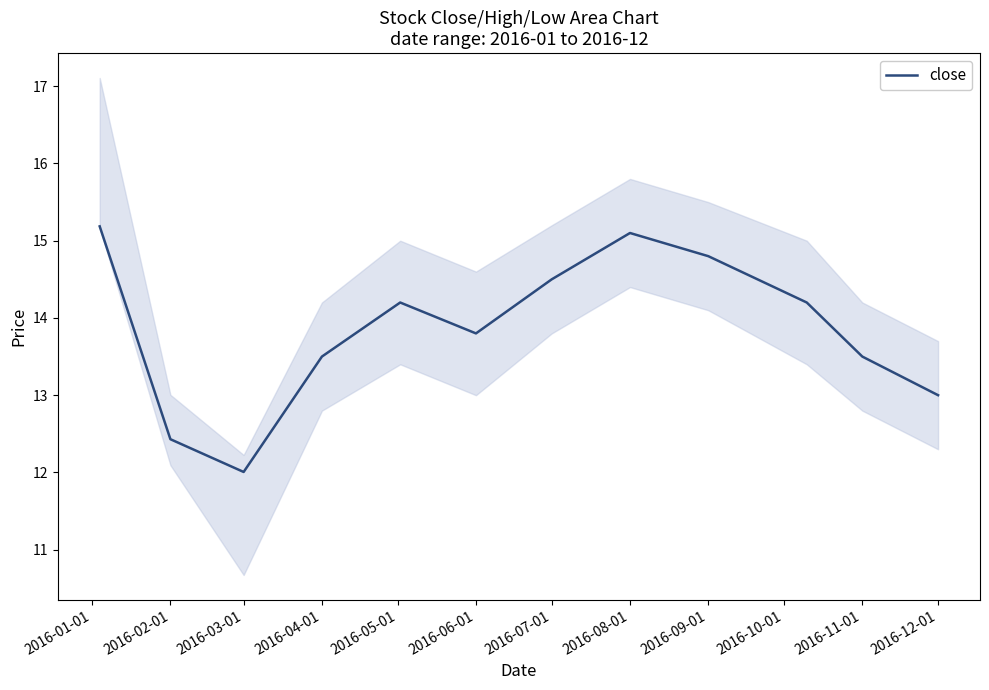

What is the change in value from 2016-02-01 to 2016-06-01?

+1.4